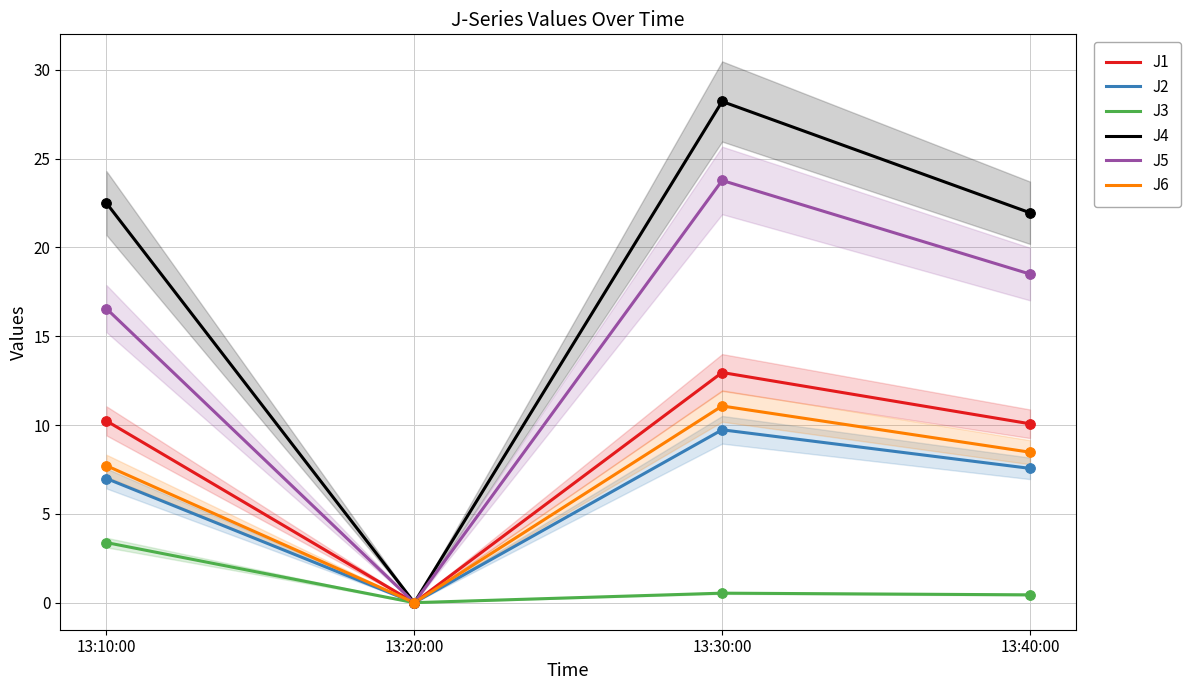

Which series has the largest Y range (max minus min)?

J4